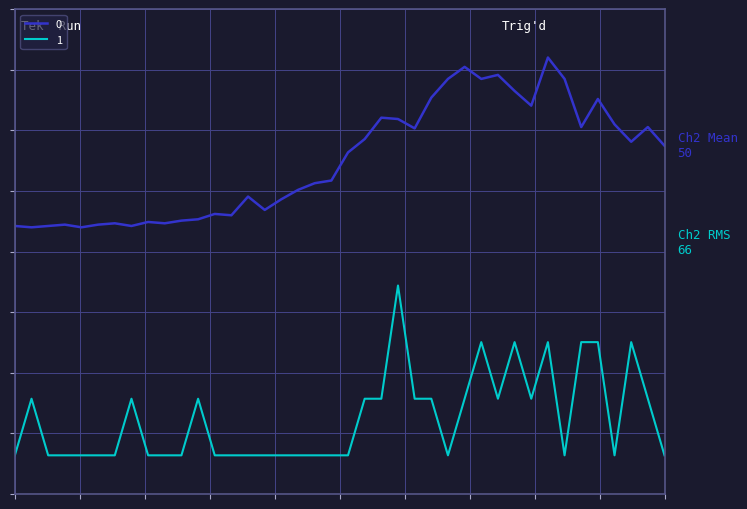

Does the chart have visible grid lines?

Yes